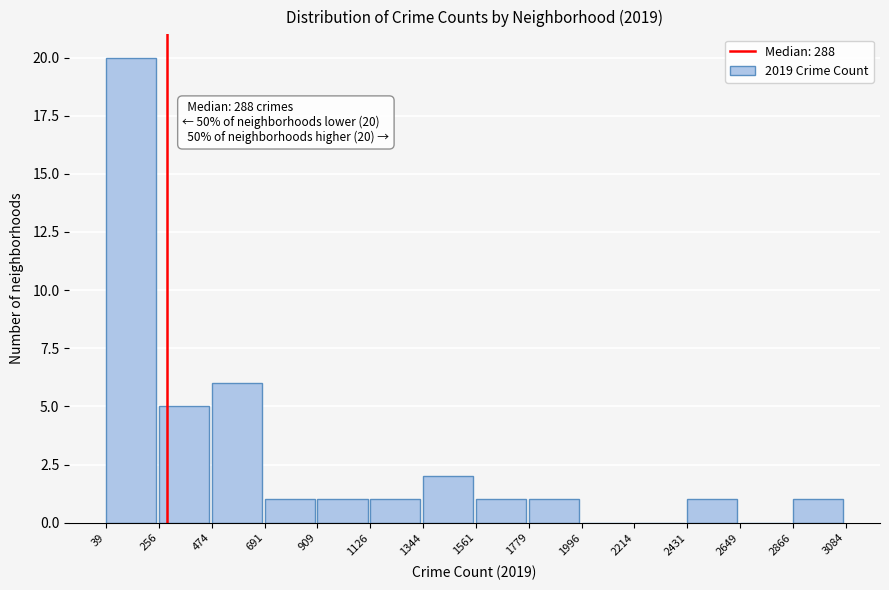

Over which range of the x-axis is the bar tallest?

39 to 256